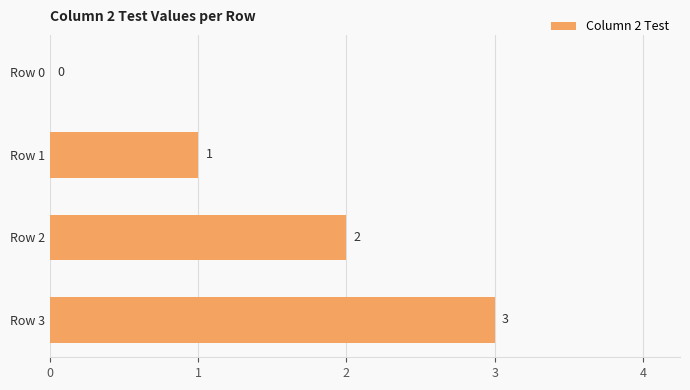

How many values are above zero?

3